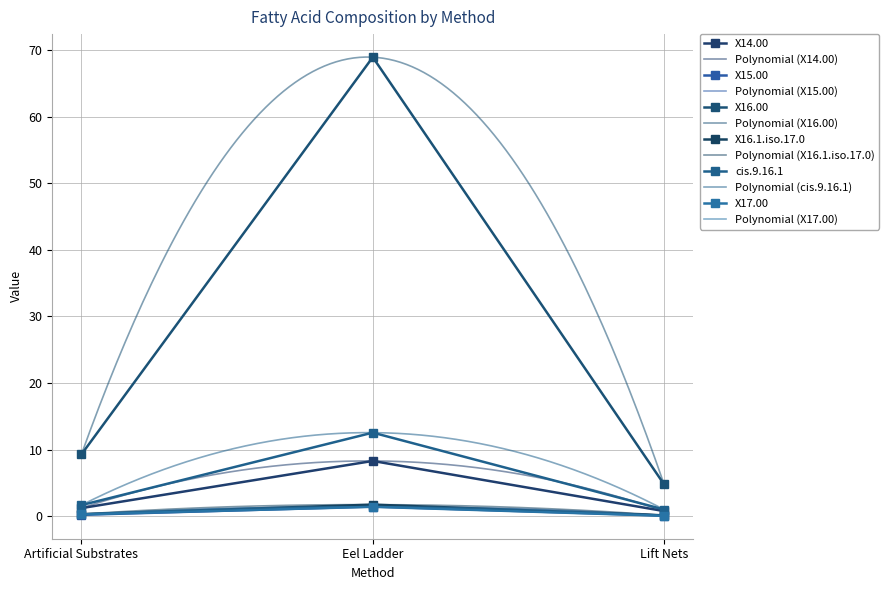

What is the value of the X15.00 point at the 1st from the left?

0.2